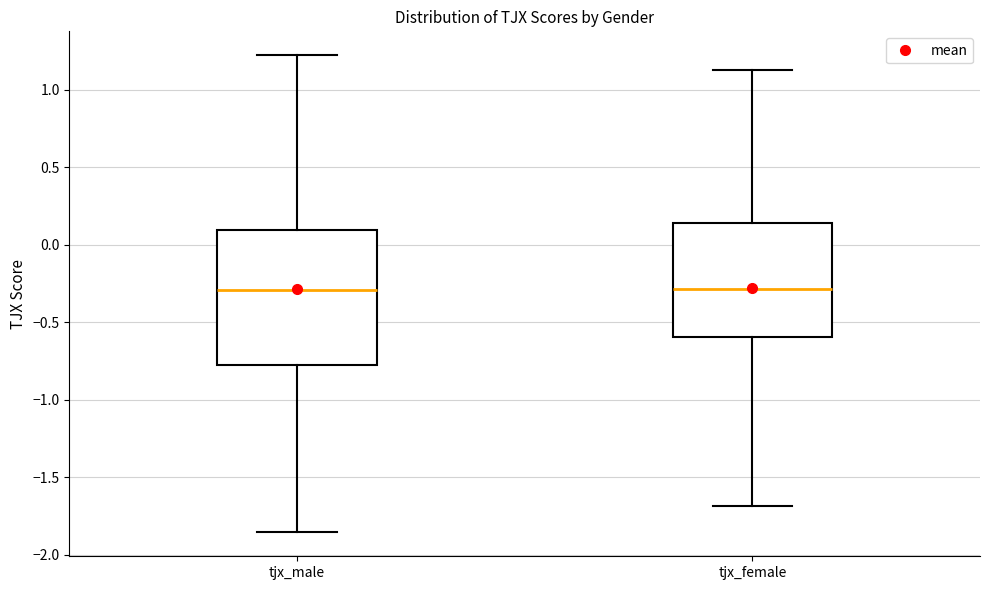

Which box is the tallest, from its lower edge to its upper edge?

tjx_male